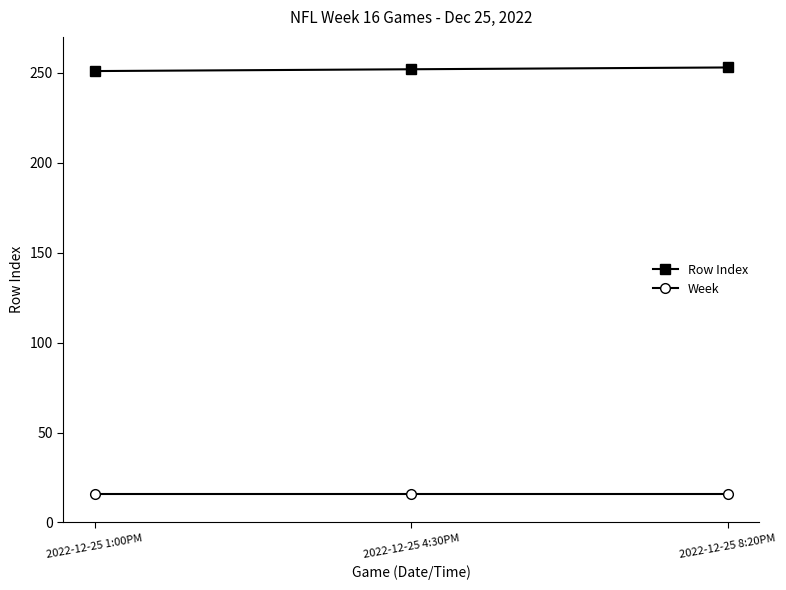

What is the difference between the highest and lowest values at 2022-12-25 8:20PM?

237